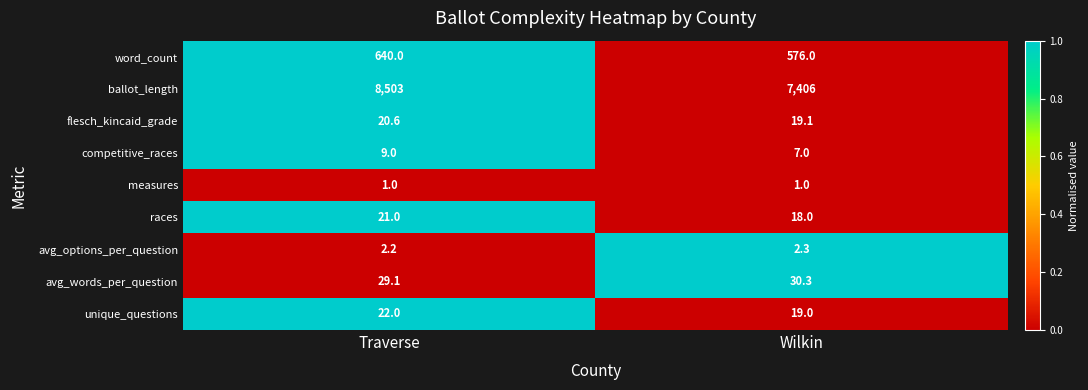

What is the total value across all series at Traverse?

9247.9